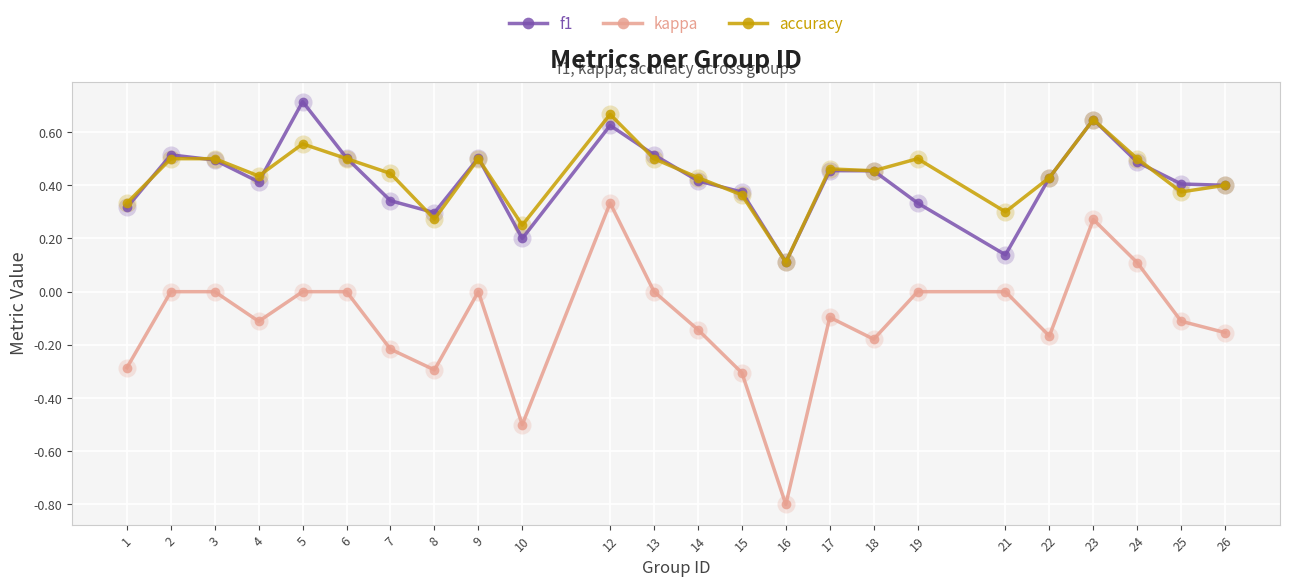

At which category is the sum across all series the highest?

12